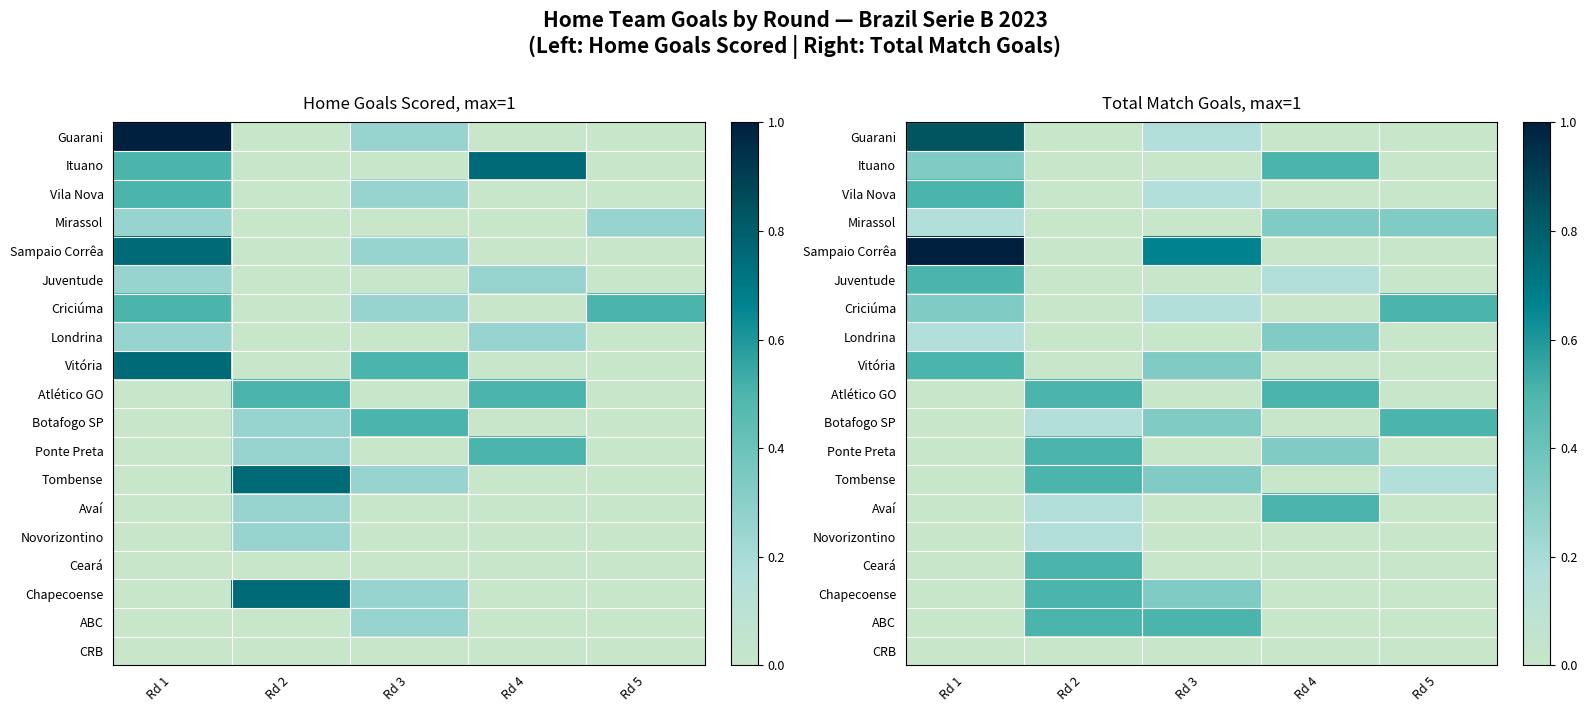

At how many categories does at least one series exceed 0?

5